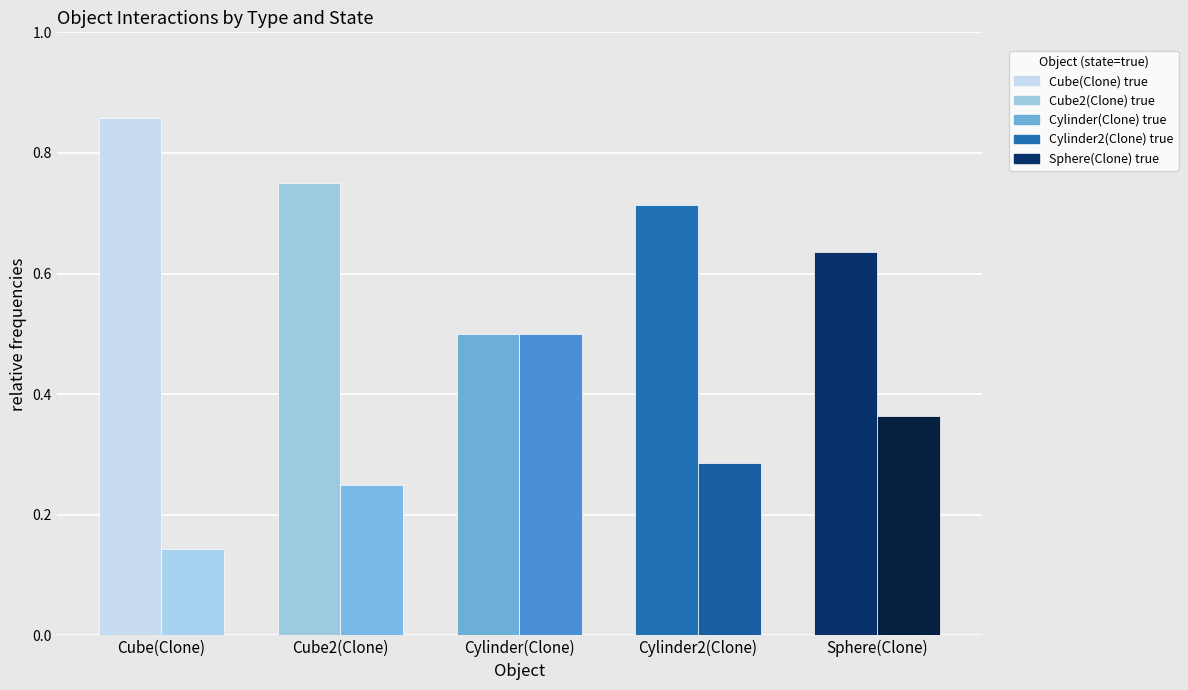

What are all the series names shown in the legend?

Cube(Clone), Cube2(Clone), Cylinder(Clone), Cylinder2(Clone), Sphere(Clone)